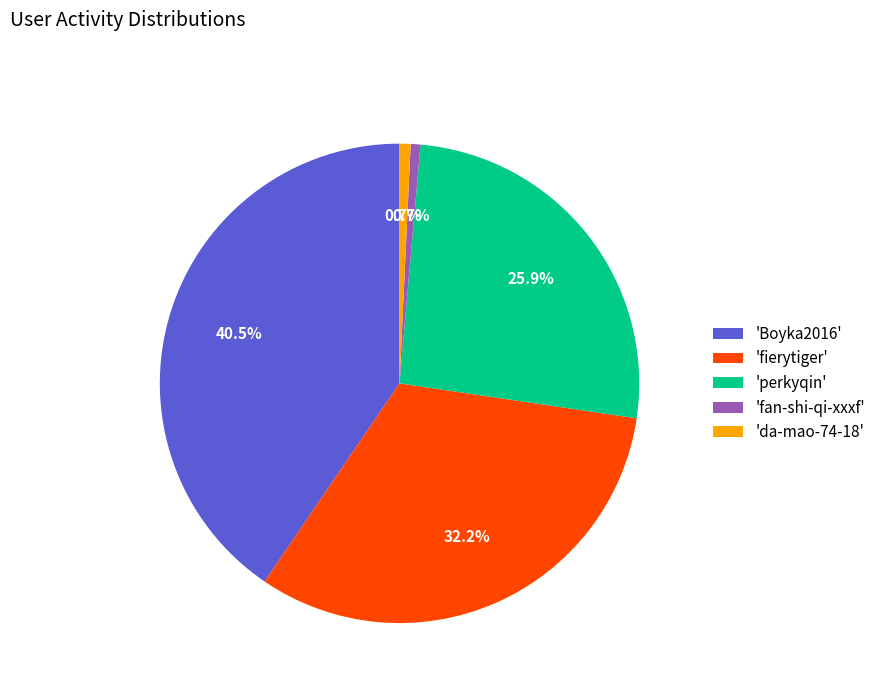

Is the sum of 'perkyqin' and 'fan-shi-qi-xxxf' greater than half?

No